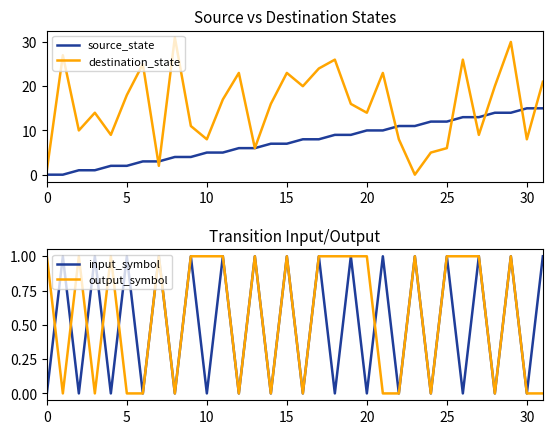

How many values in the input_symbol series are below 1?

16